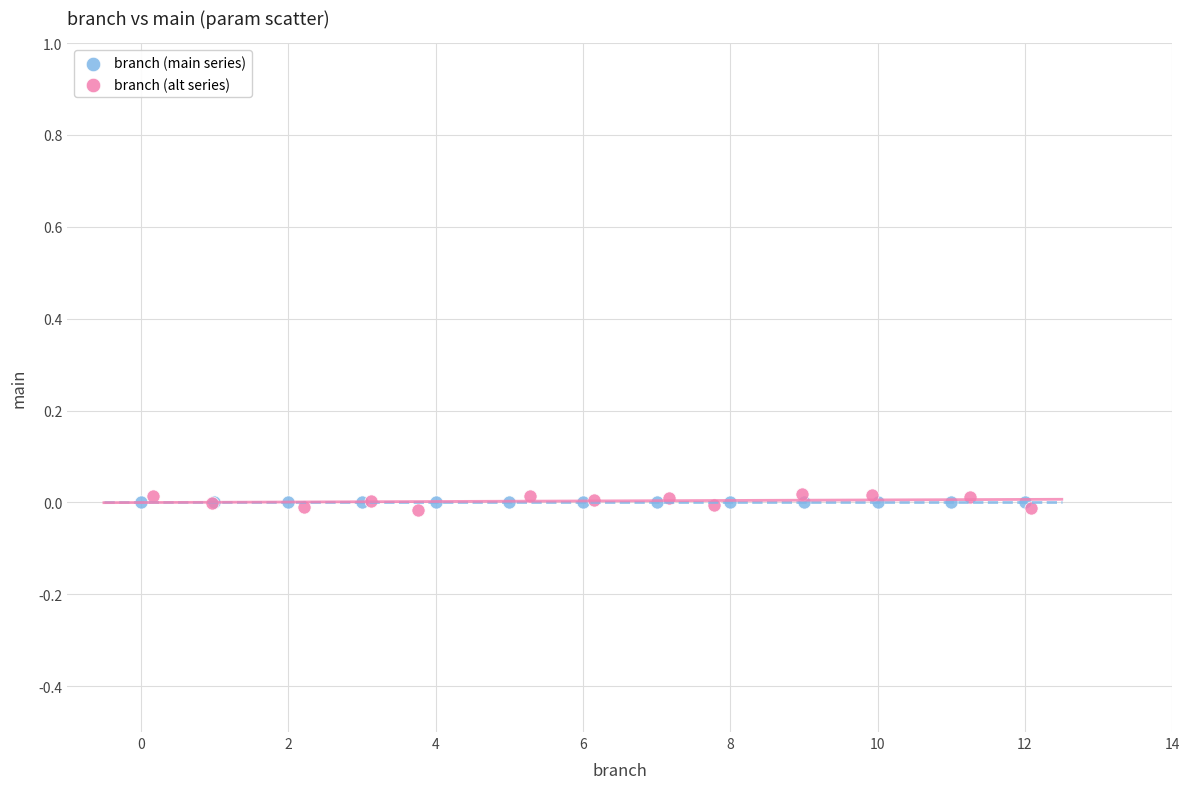

What are all the series names shown in the legend?

branch (main series), branch (alt series)